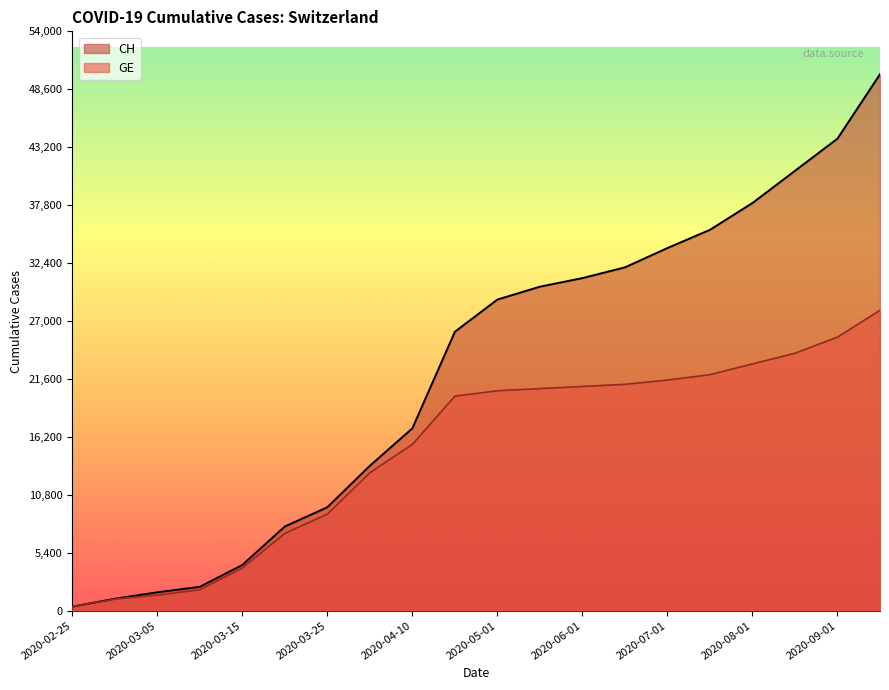

At which label is CH closest to 25187?

2020-04-20